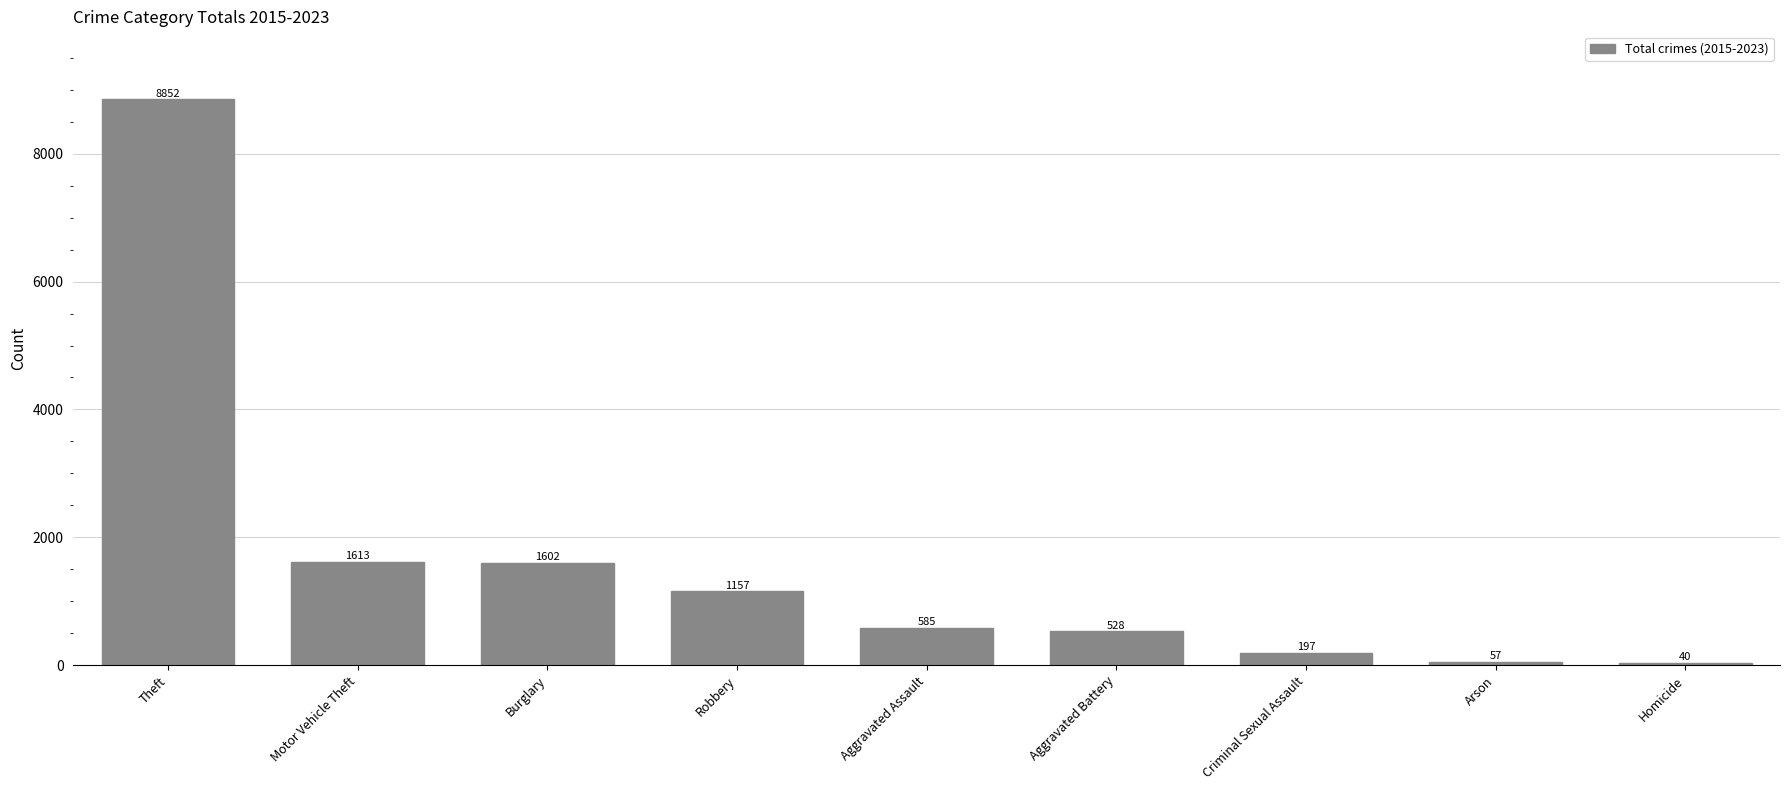

What is the difference between the second highest and second lowest values?

1556